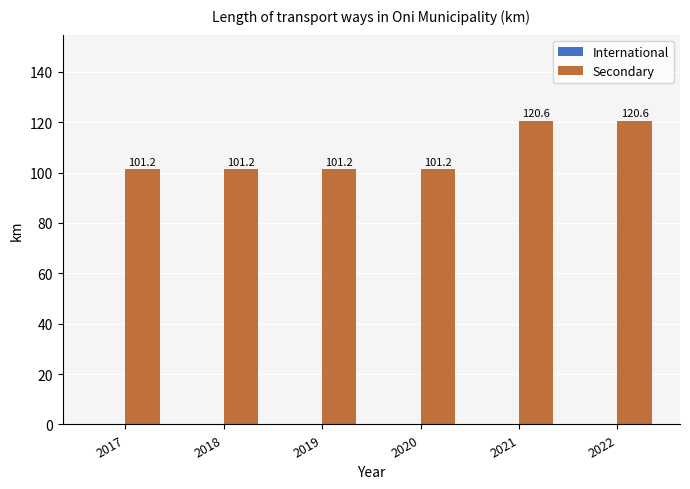

What is the ratio of the value at 2020 to the value at 2022?

0.8